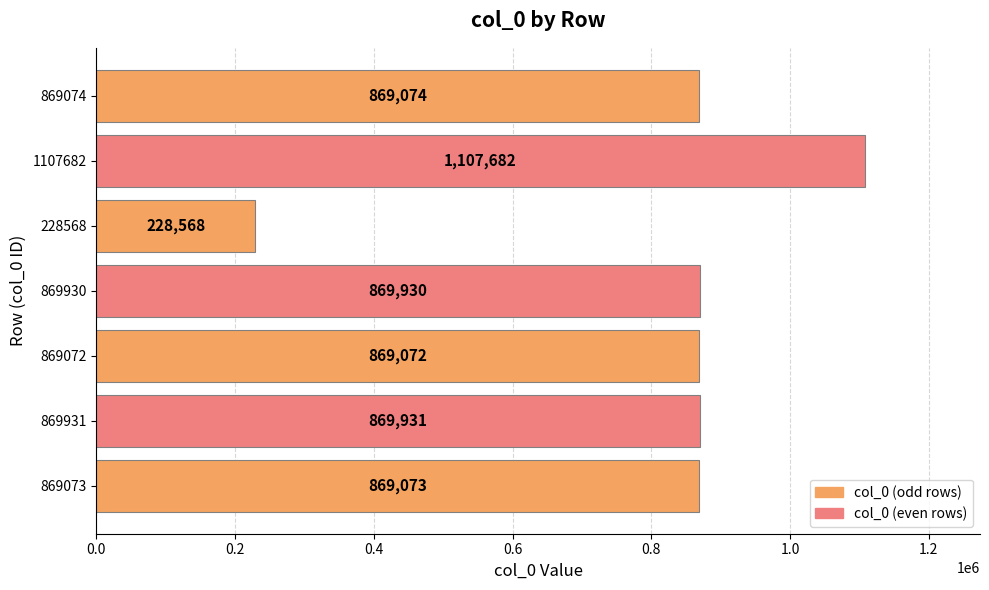

Is it true that the value at 869073 is 1255171?

False